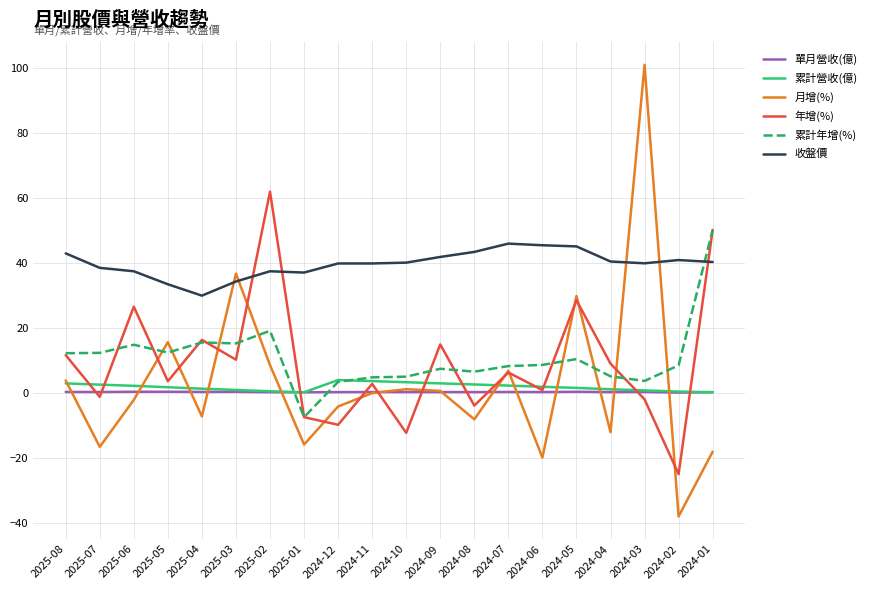

What is the total value across all series at 2025-04?

56.6